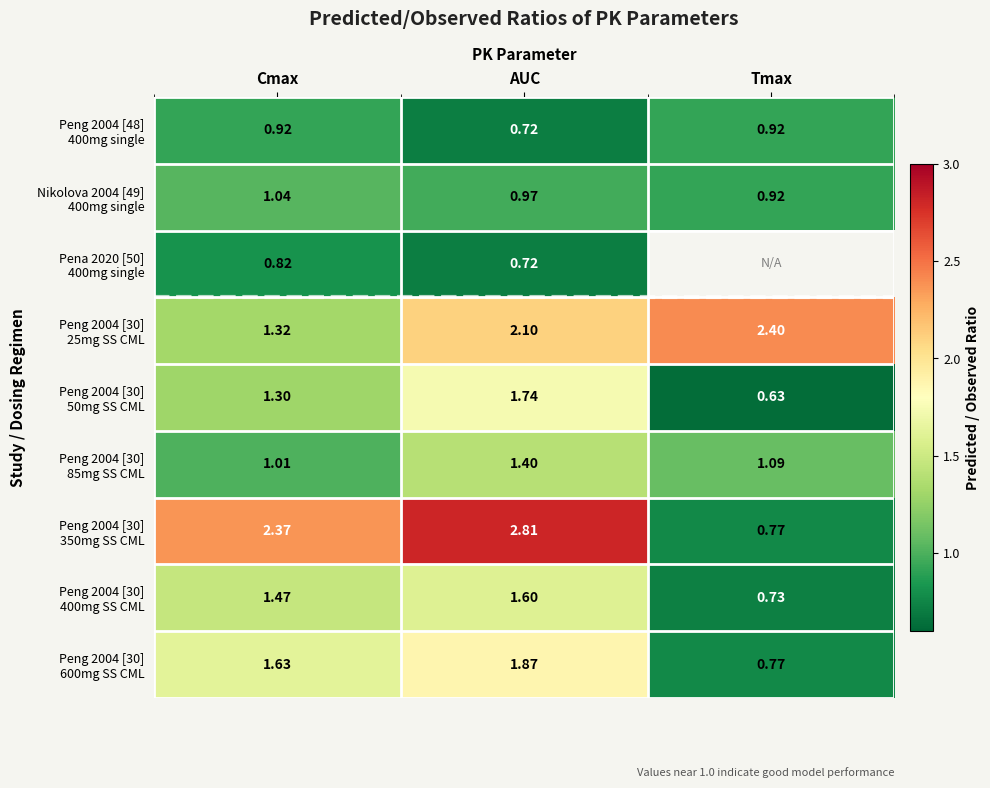

What is the difference between the second highest and minimum values in the Peng 2004 [30] 85mg SS CML series?

0.1